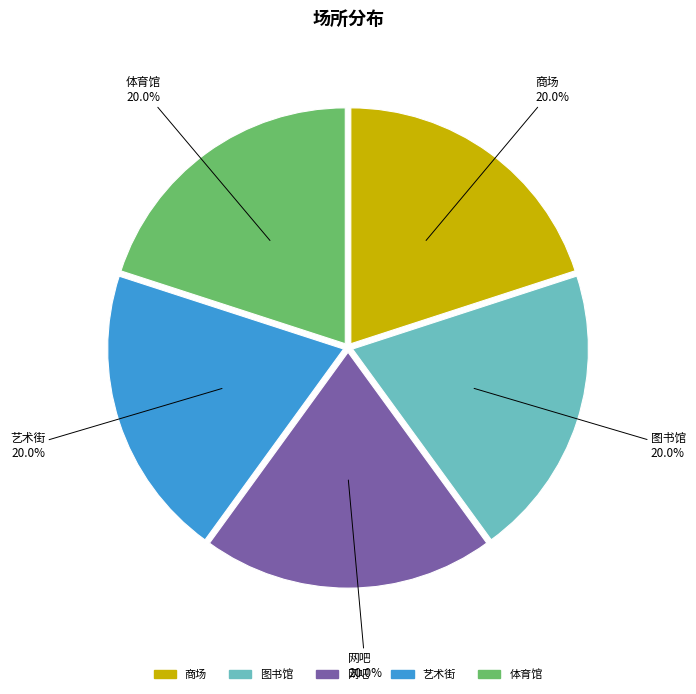

Combined, what portion of the pie is 网吧 and 商场?

40.0%